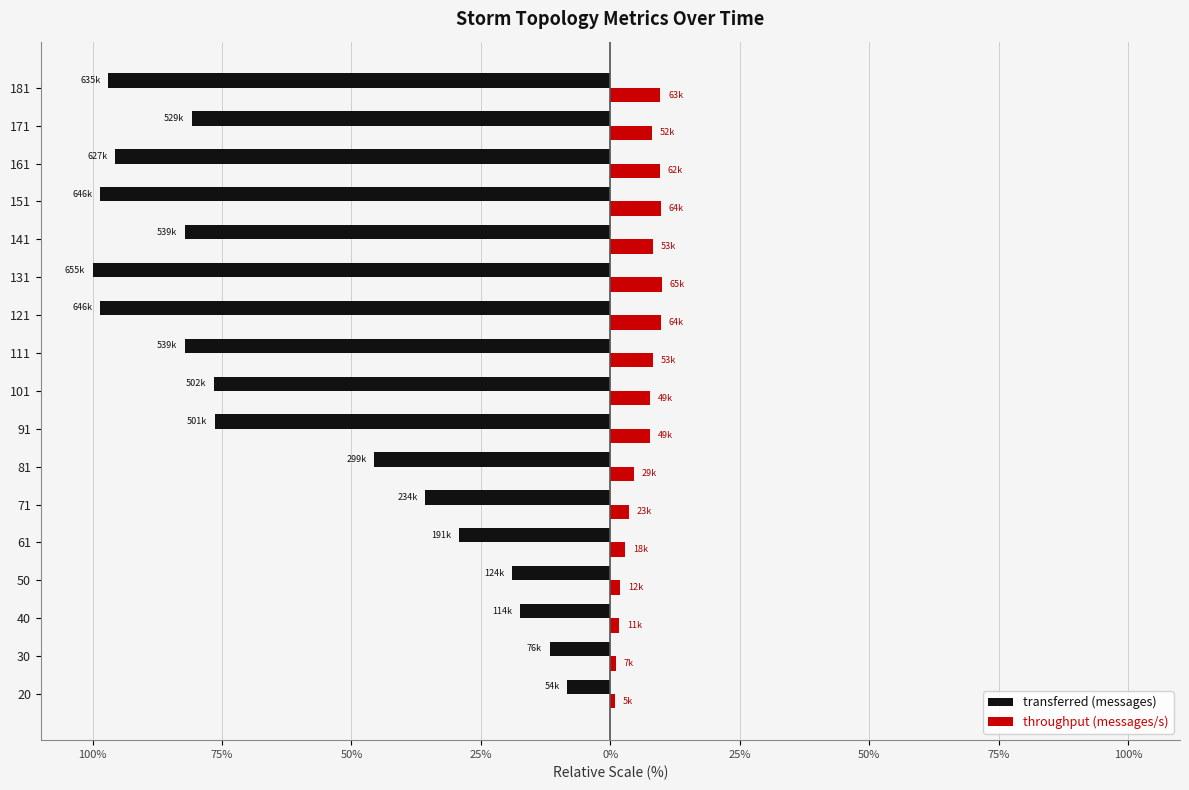

Reading left to right, transcribe all the data shown in this chart.

transferred (messages): -8.3	-11.7	-17.4	-18.9	-29.3	-35.8	-45.6	-76.4	-76.6	-82.2	-98.6	-100.0	-82.2	-98.5	-95.6	-80.8	-97.0
throughput (messages/s): 0.8	1.1	1.7	1.9	2.9	3.6	4.5	7.6	7.6	8.2	9.8	9.9	8.2	9.8	9.5	8.0	9.7